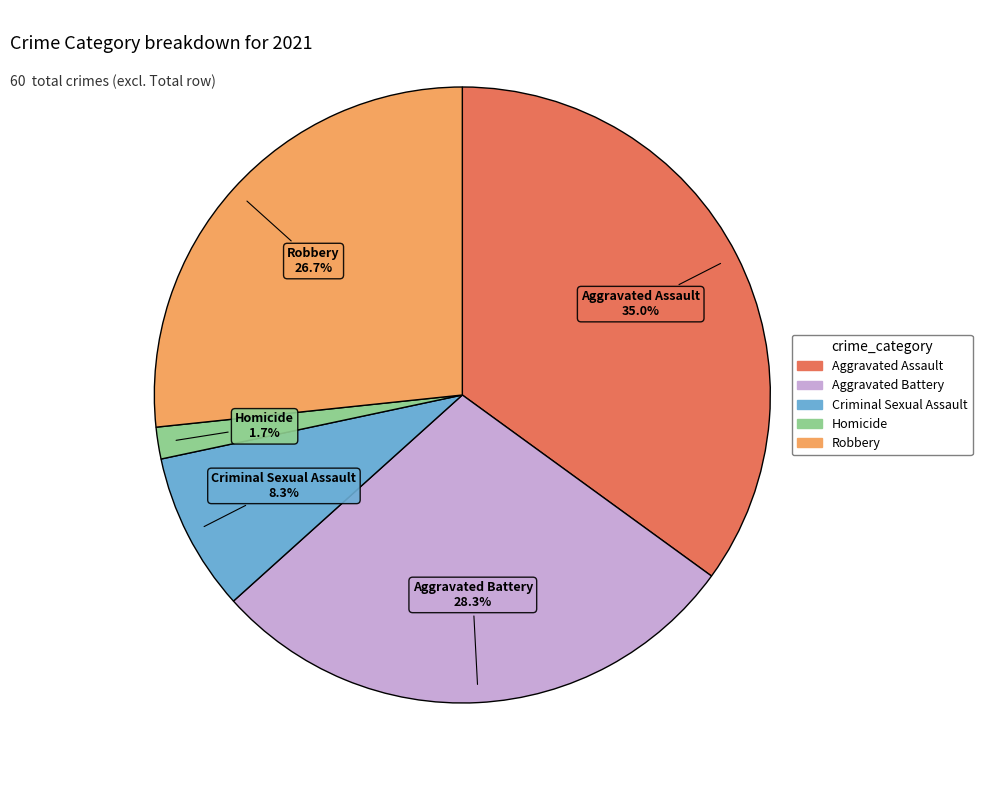

What is the ratio of the value at Robbery to the value at Aggravated Assault?

0.8